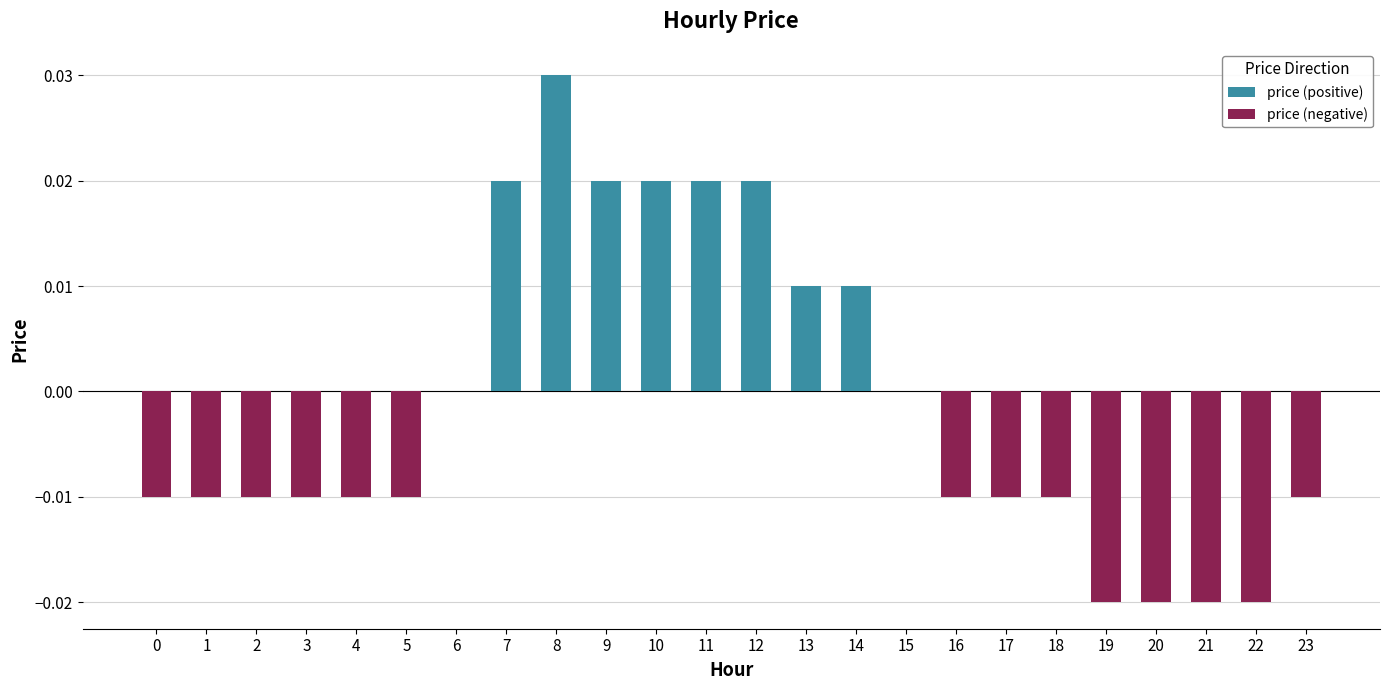

Is it true that price (positive) equals 0.0 at 2?

True